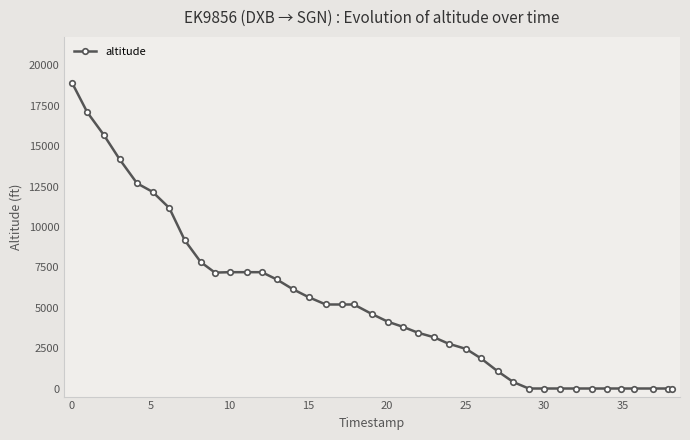

What is the sum of all values?

209625